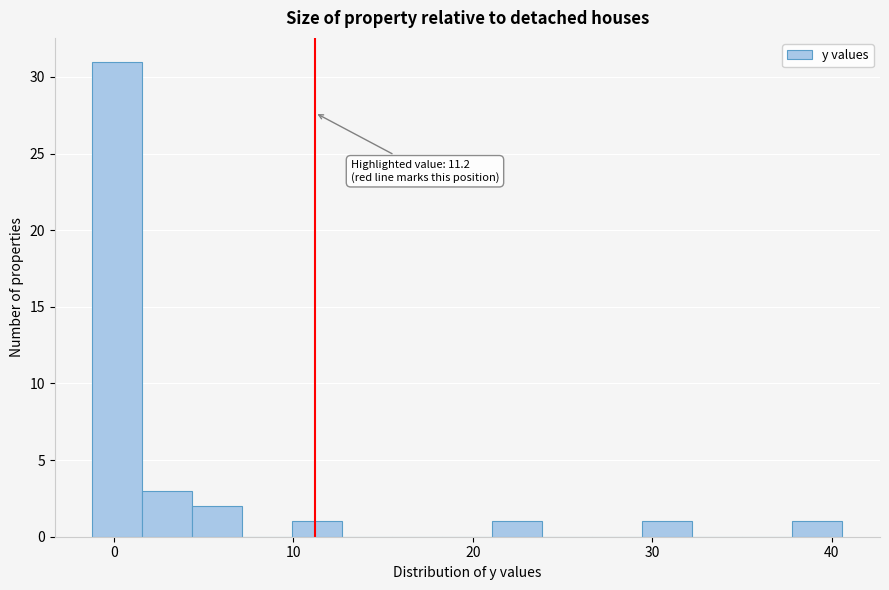

Around what value on the x-axis is the tallest bar? Give the approximate position of its centre, as read against the axis.

0